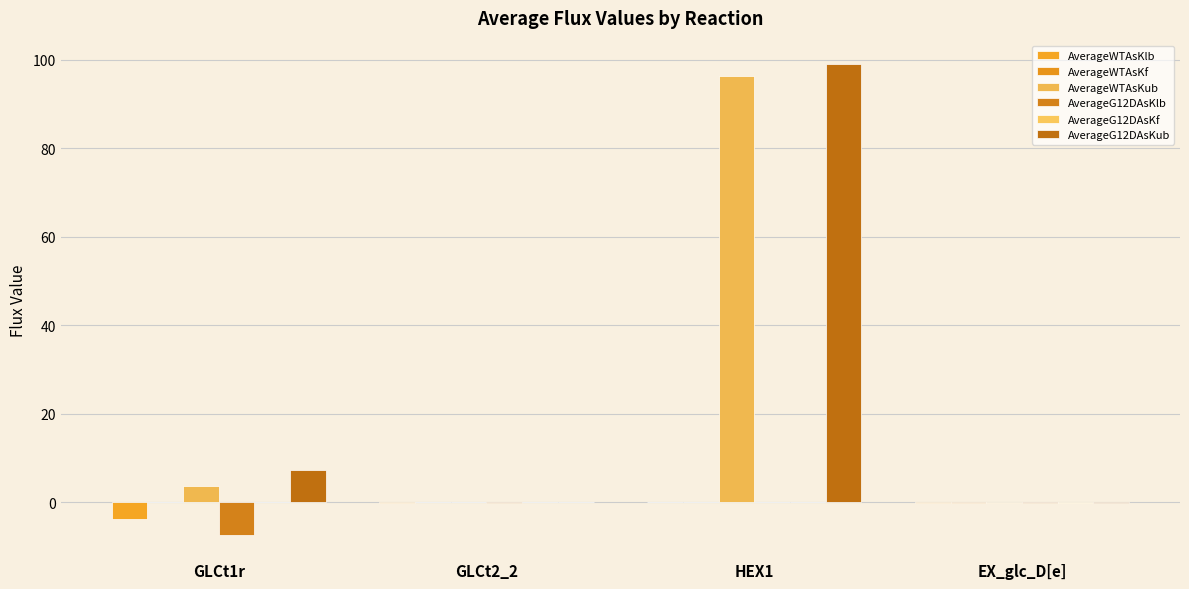

What value does the AverageWTAsKlb series have at GLCt2_2?

-0.1